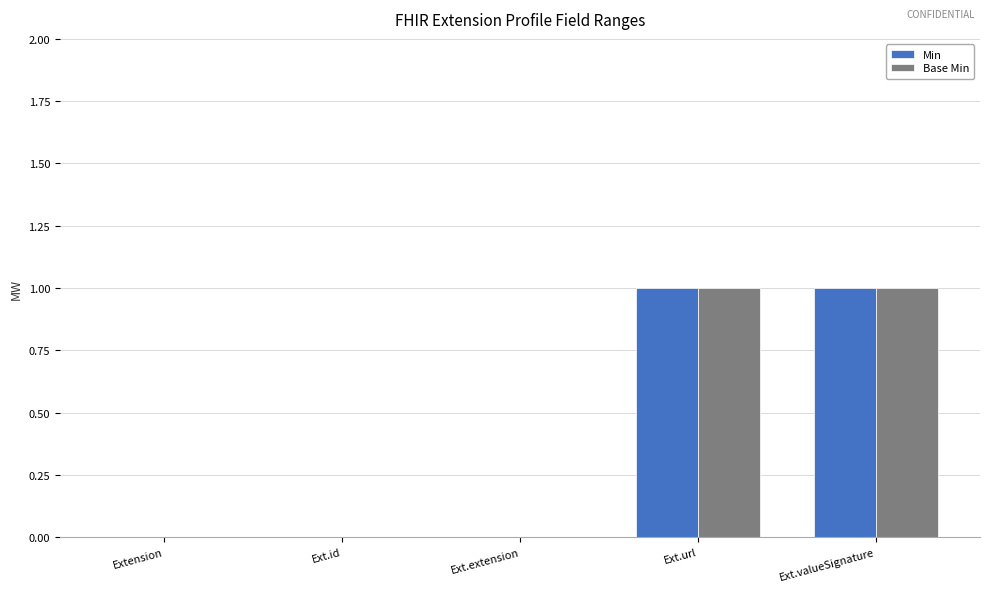

True or false: Base Min has a value of 0 at Ext.extension.

True